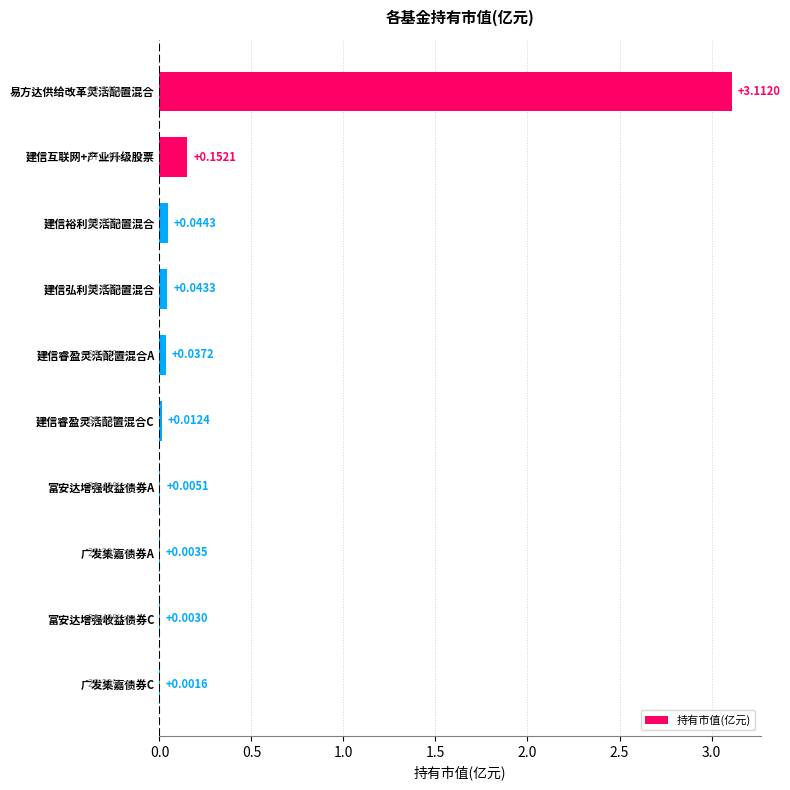

At which category does the chart reach its peak across all series?

易方达供给改革灵活配置混合